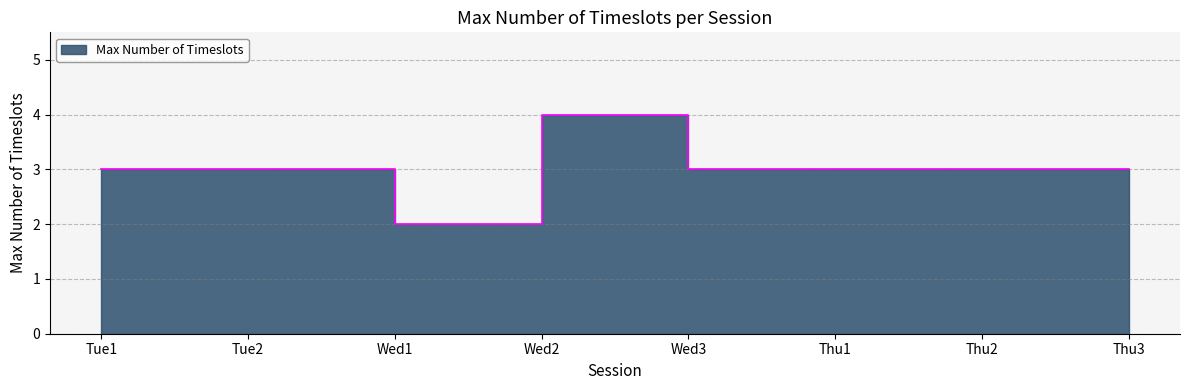

Which category has the highest value across all series?

Wed3